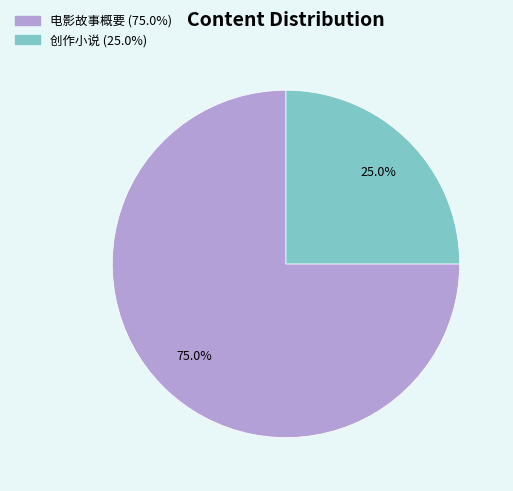

Is the sum of 创作小说 (25.0%) and 电影故事概要 (75.0%) greater than half?

Yes